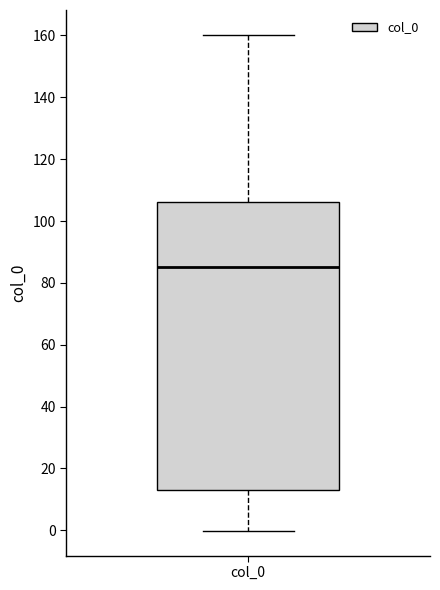

Read this box plot against the y-axis: the position of the median line, the range covered by the box, and the ends of both whiskers. The values are not printed on the chart, so give them approximately, as read against the axis.

median 86, box 12 to 106, whiskers 0 to 160